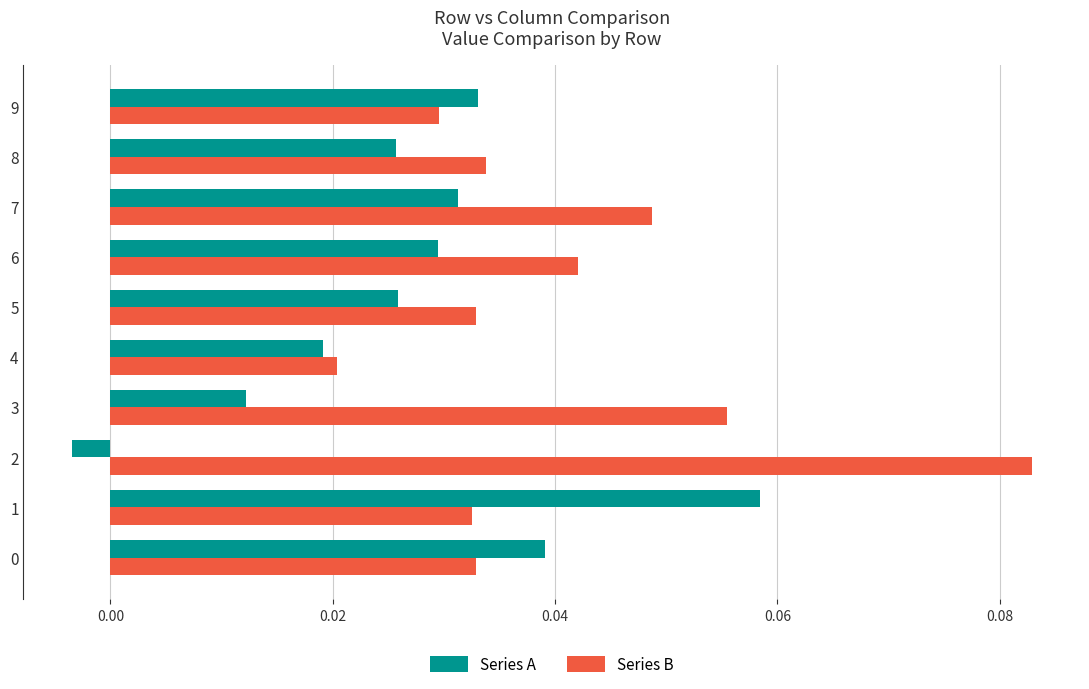

The value of Series B at 7 is 0.1. True or false?

False